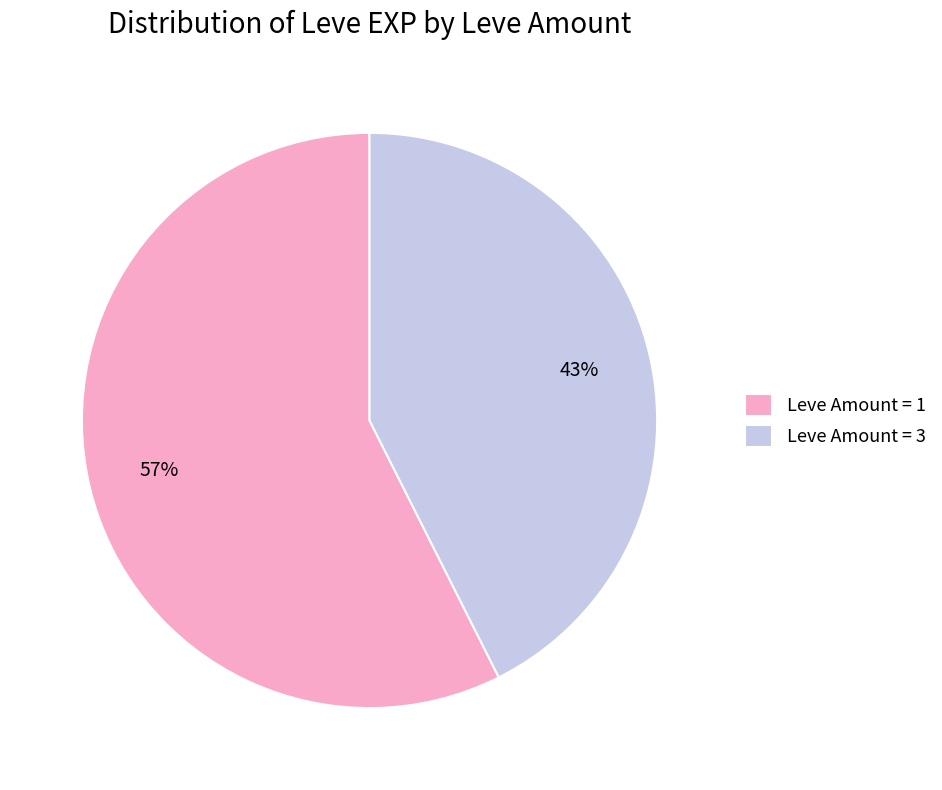

Which category has the biggest portion of the pie?

Leve Amount = 1